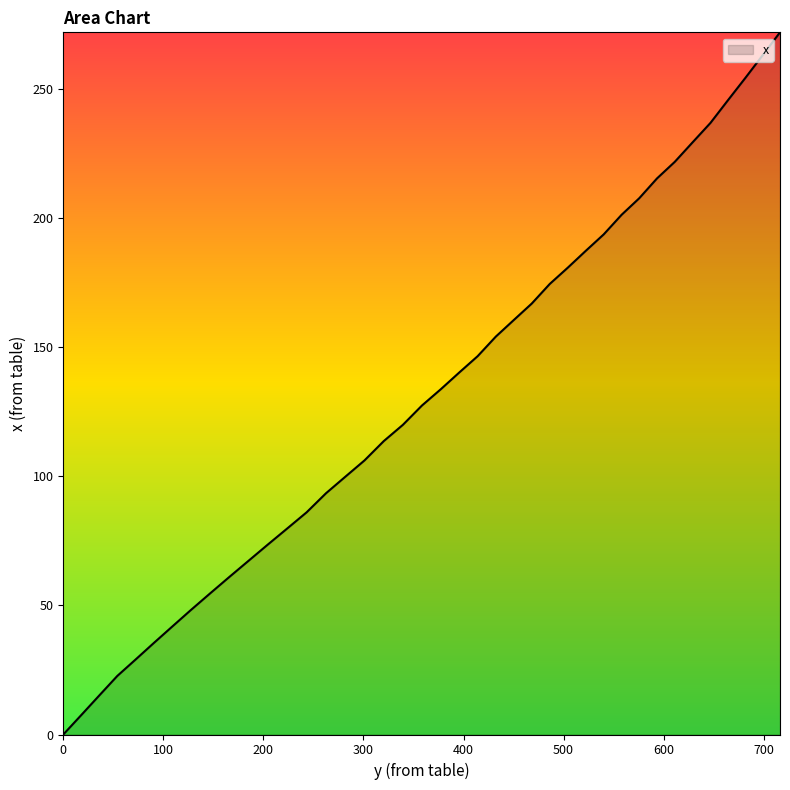

How many series are shown in this chart?

1